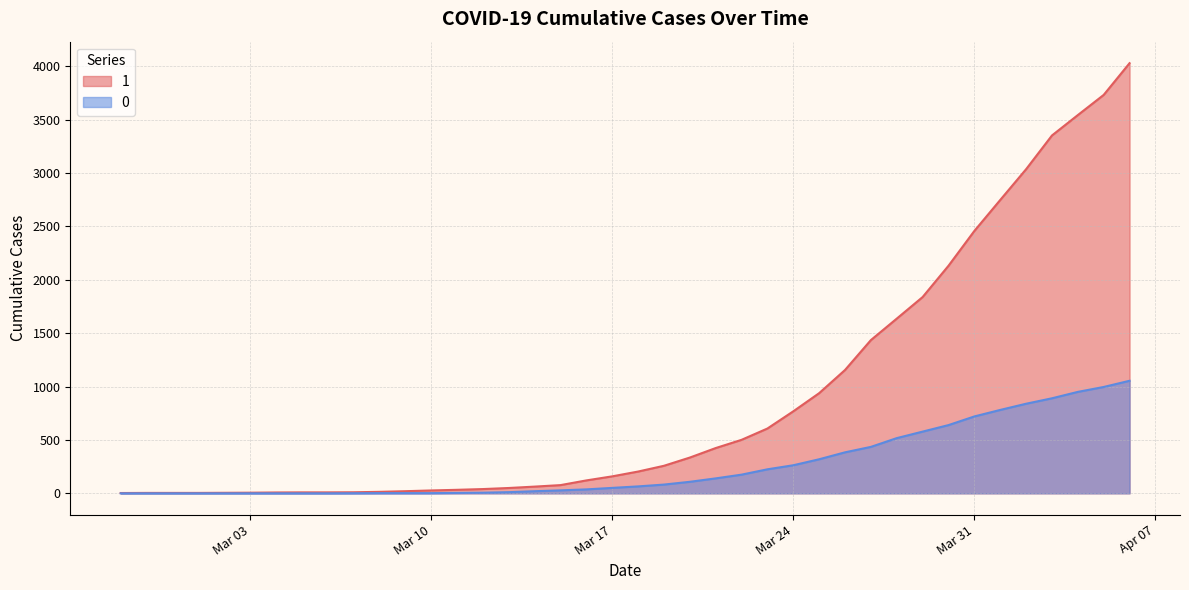

Which has a higher value, 2020-03-05 or 2020-03-02?

2020-03-05